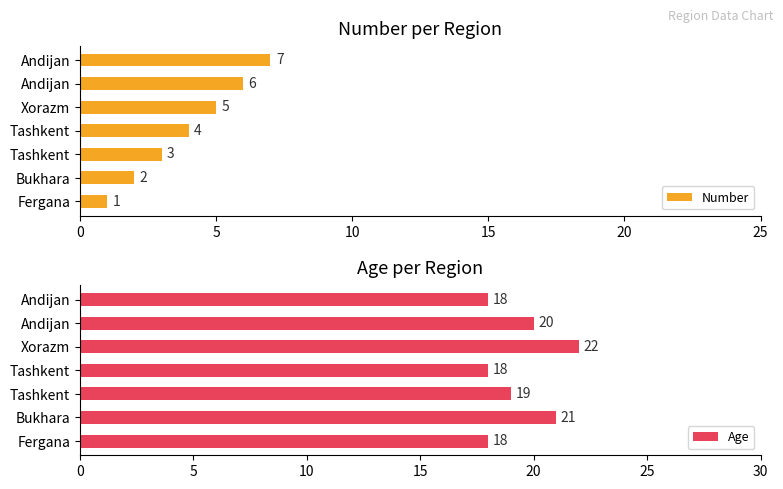

What is the minimum value for Age?

18